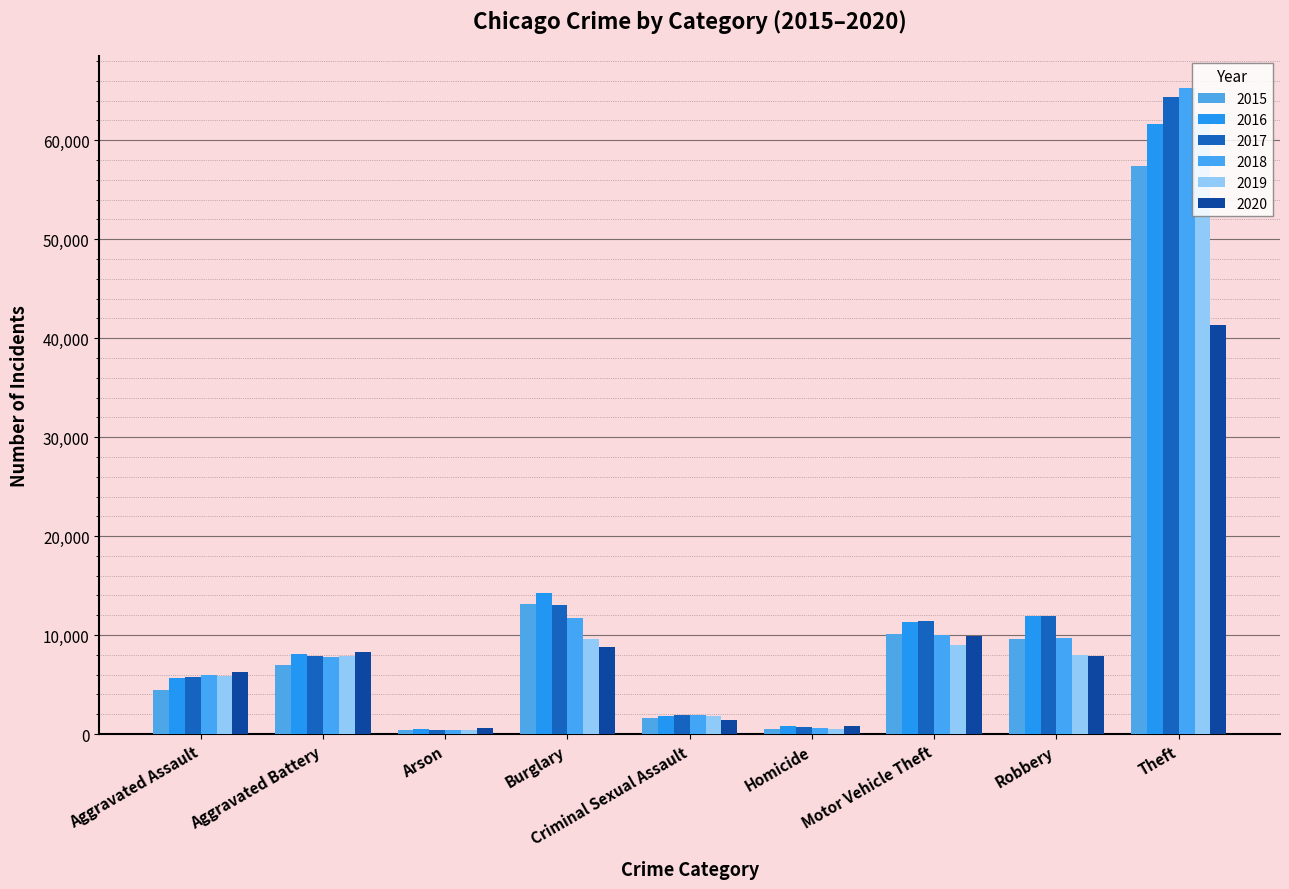

Where is 2015 nearest to the value 28897?

Burglary